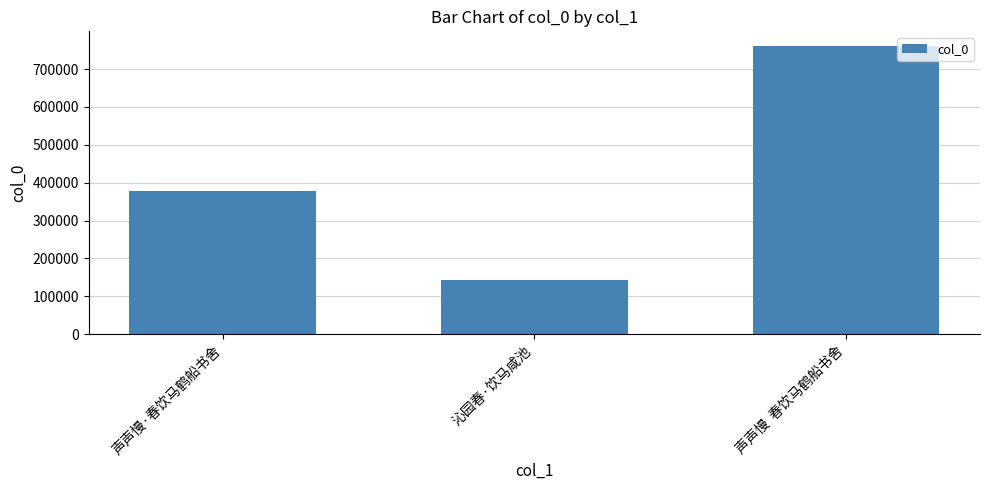

List the labels in order of value, smallest first.

沁园春·饮马咸池, 声声慢·春饮马鹤船书舍, 声声慢  春饮马鹤船书舍